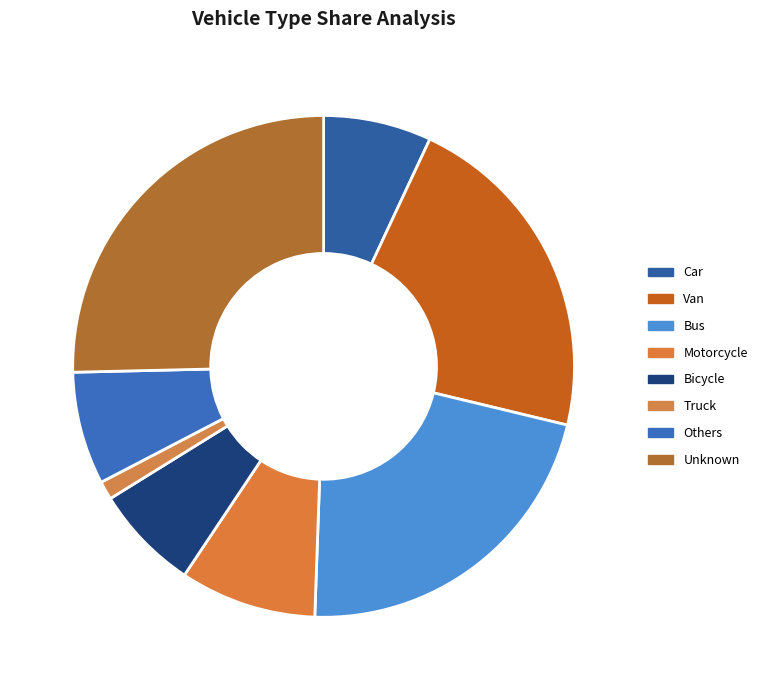

To the nearest percent, what portion does Unknown represent?

25%